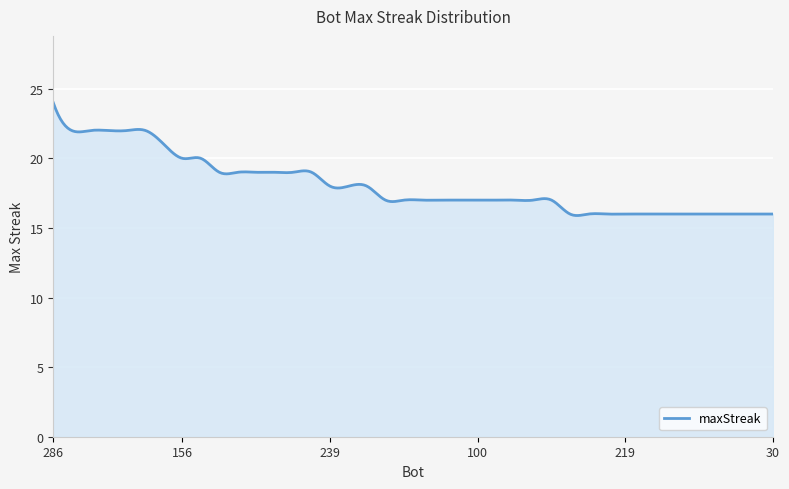

What is the maximum value shown in the chart?

24.0